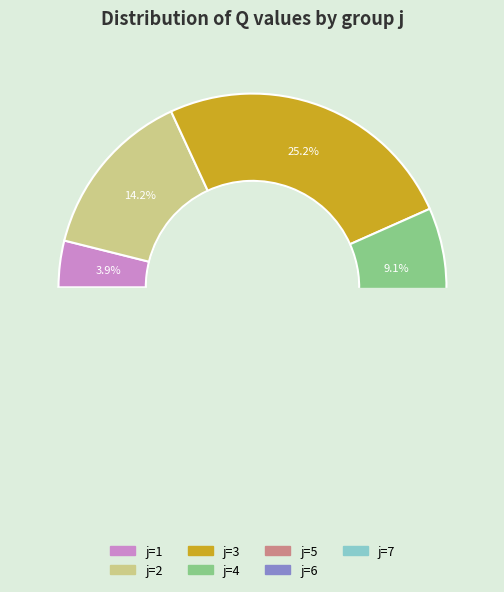

The 11 slice represents 12% of the pie. True or false?

False